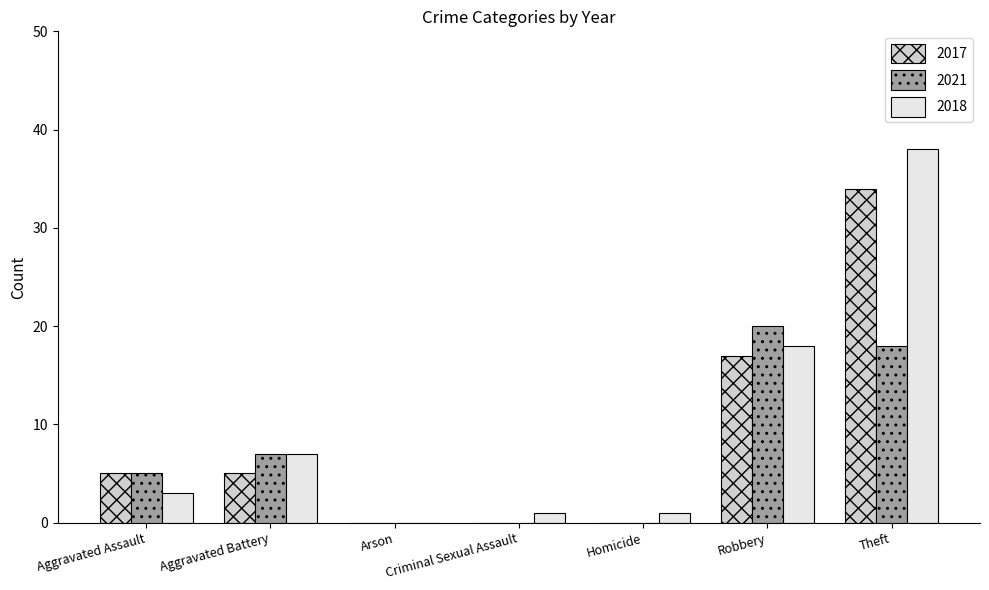

Reading right to left, extract all data points from this chart.

2017: 34	17	0	0	0	5	5
2021: 18	20	0	0	0	7	5
2018: 38	18	1	1	0	7	3